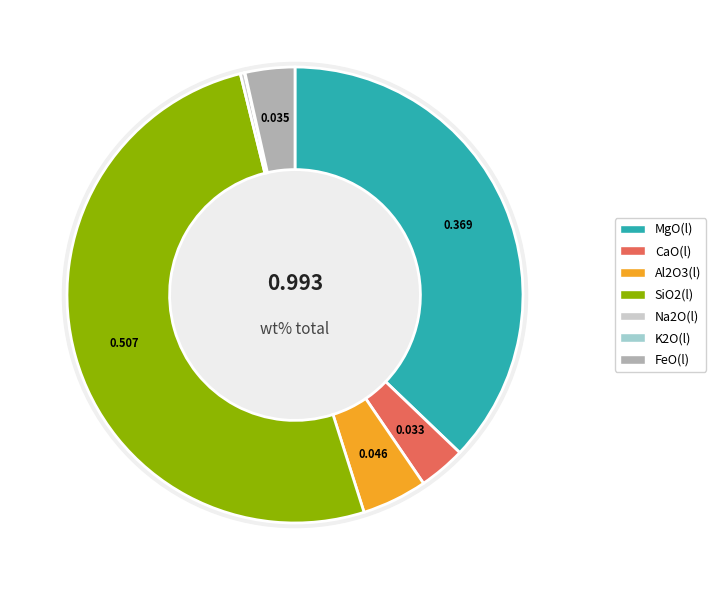

Which has a higher value, CaO(l) or FeO(l)?

FeO(l)